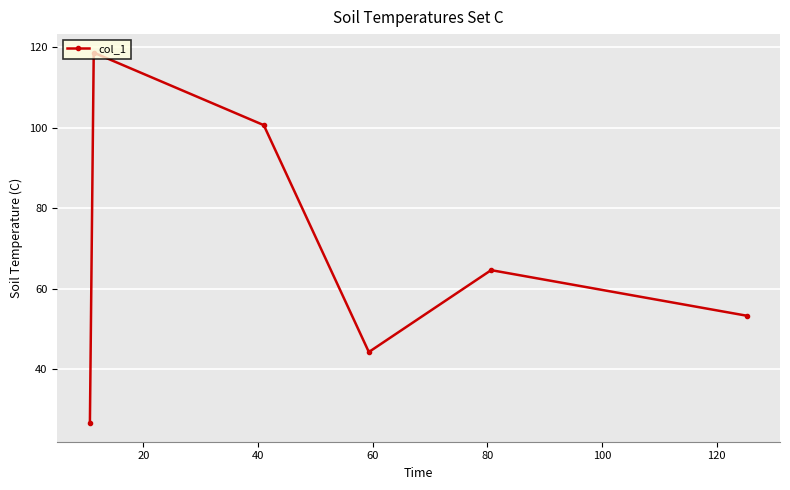

True or false: the data has more than 1 interior local peaks.

True